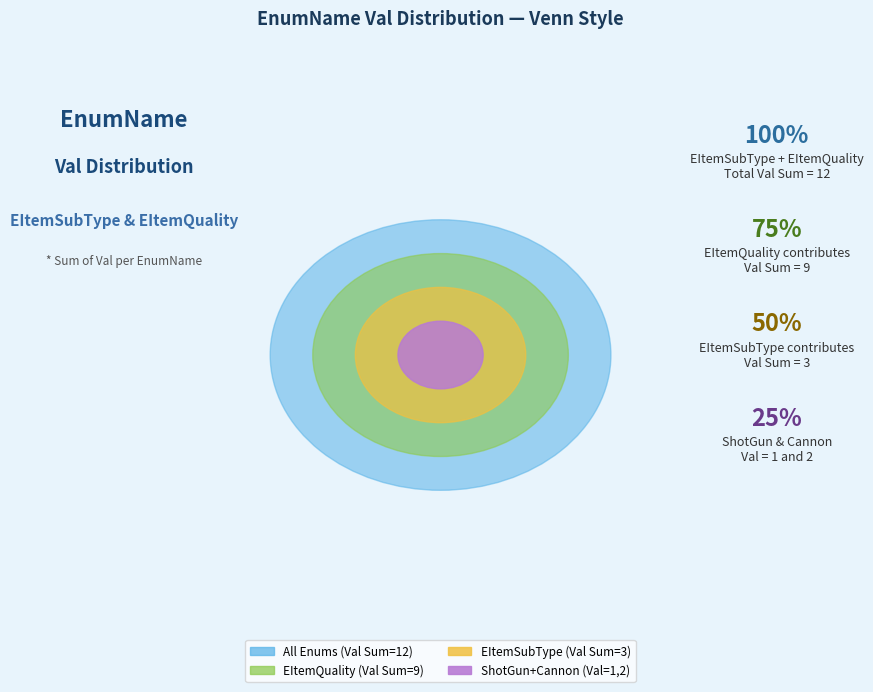

What percentage is NOT represented by Cannon (加农炮)?

83.3%